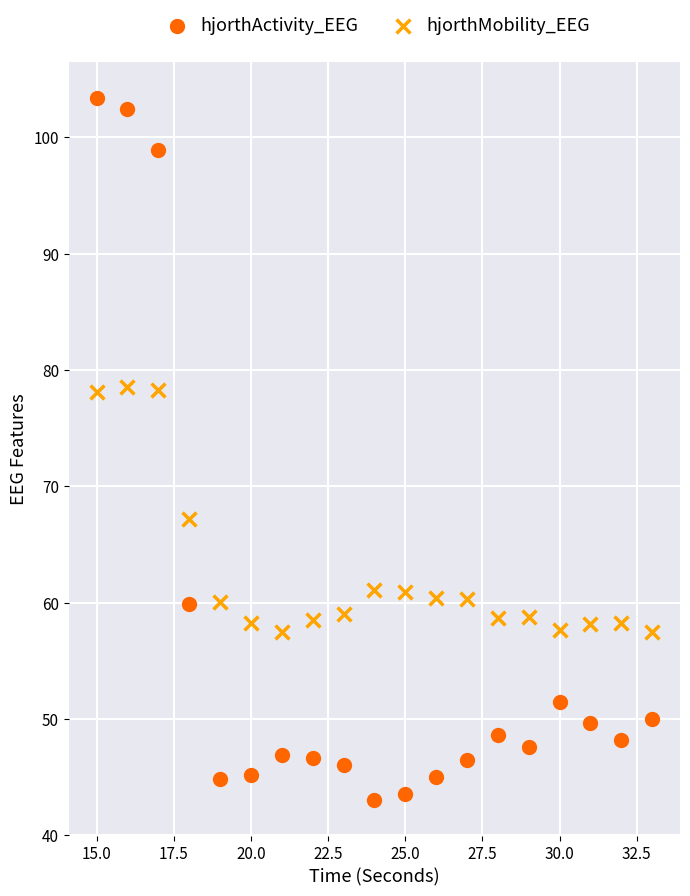

Across all data points, what is the range of Y values (max minus min)?

60.4